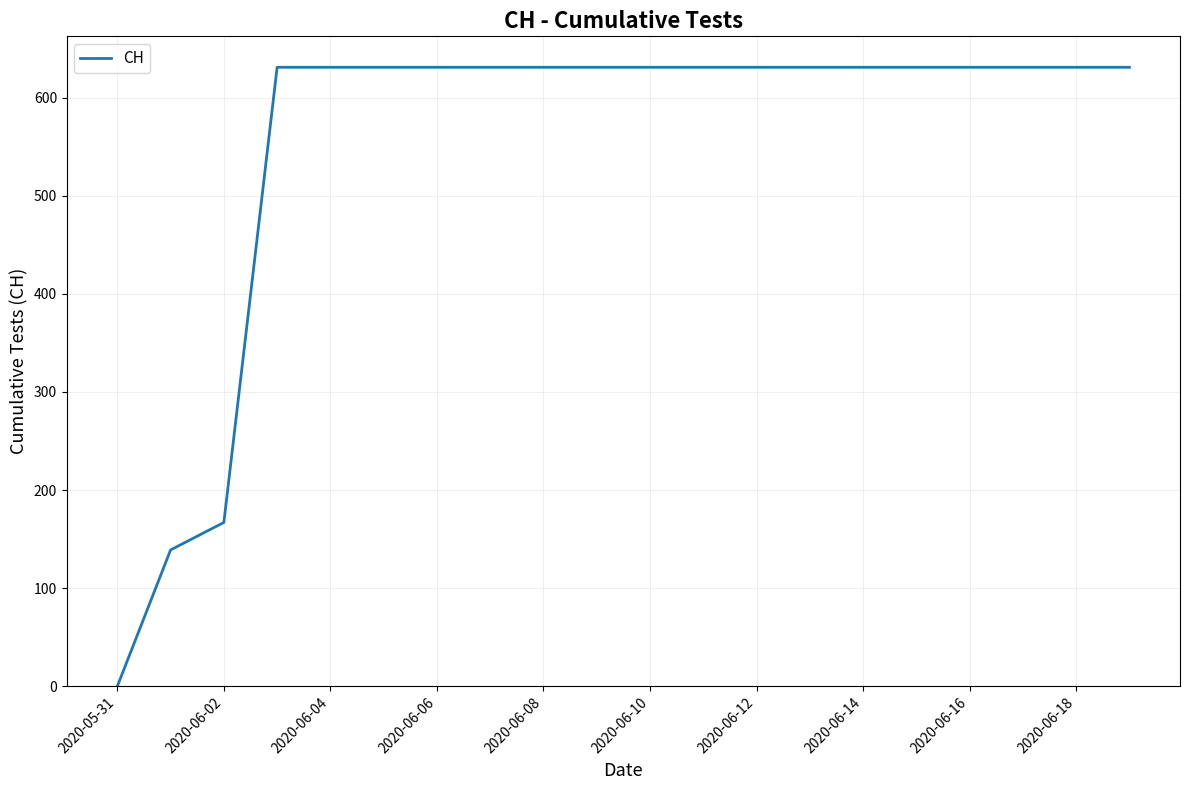

What is the greatest value displayed?

631